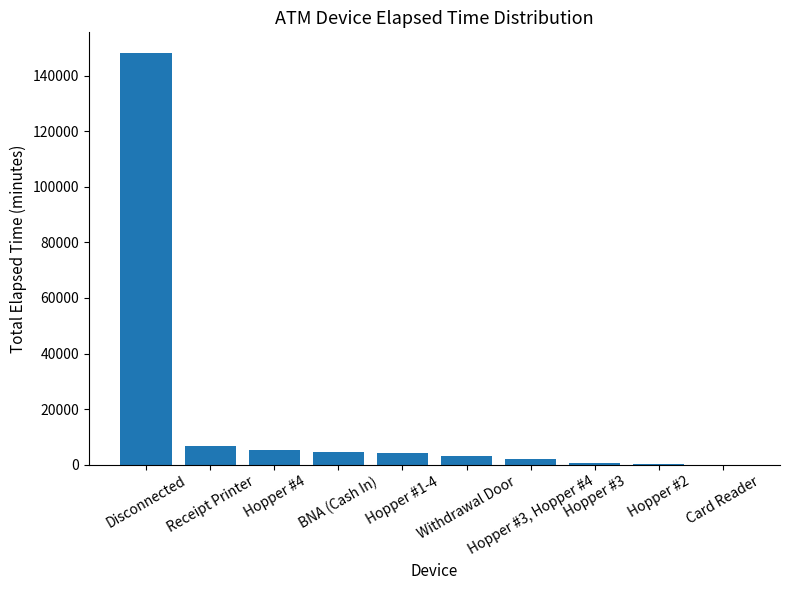

What is the greatest value displayed?

148155